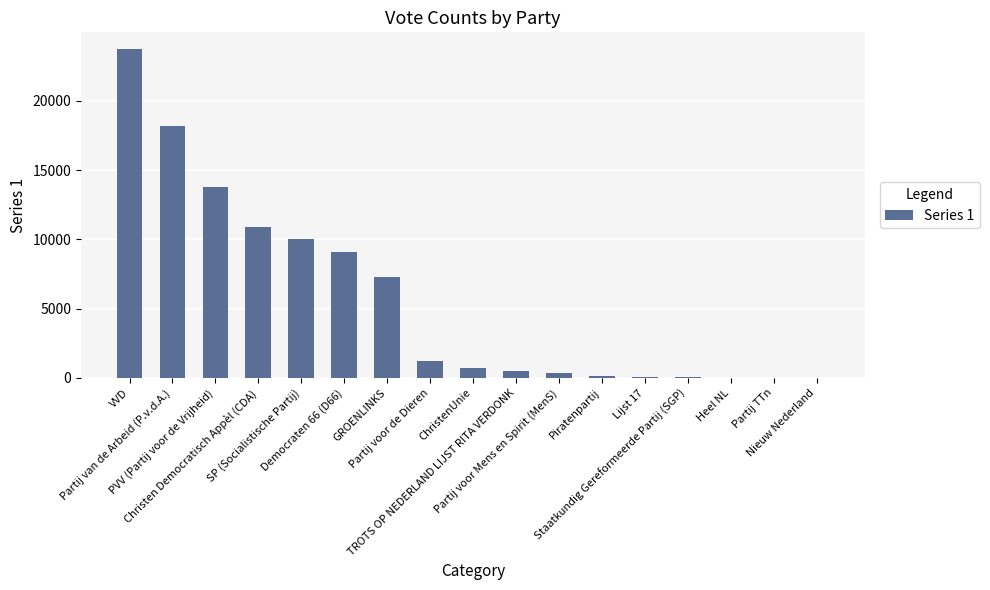

What is the sum of the values at Christen Democratisch Appèl (CDA) and Nieuw Nederland?

10932